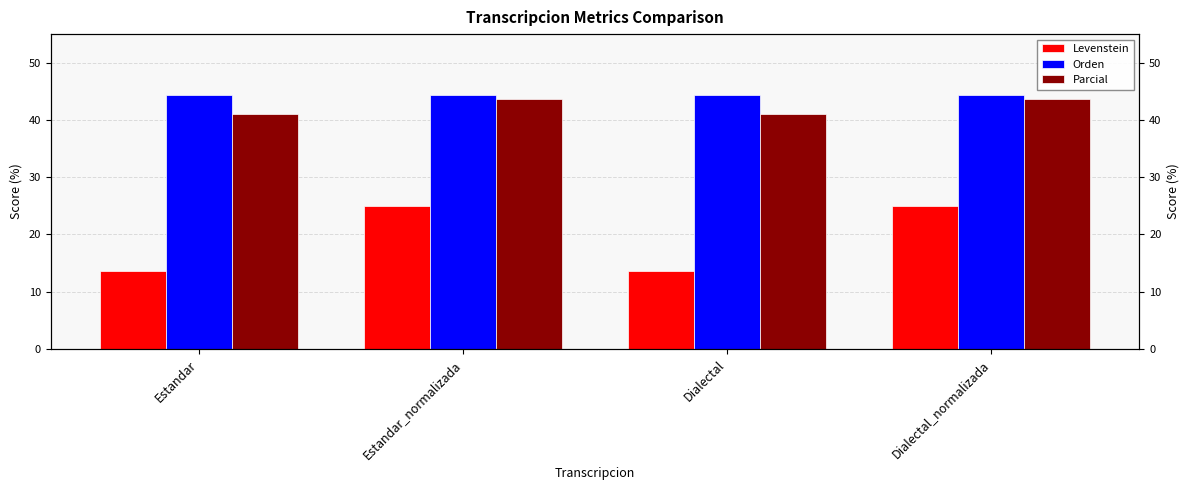

Is it true that Parcial equals 12.0 at Dialectal?

False